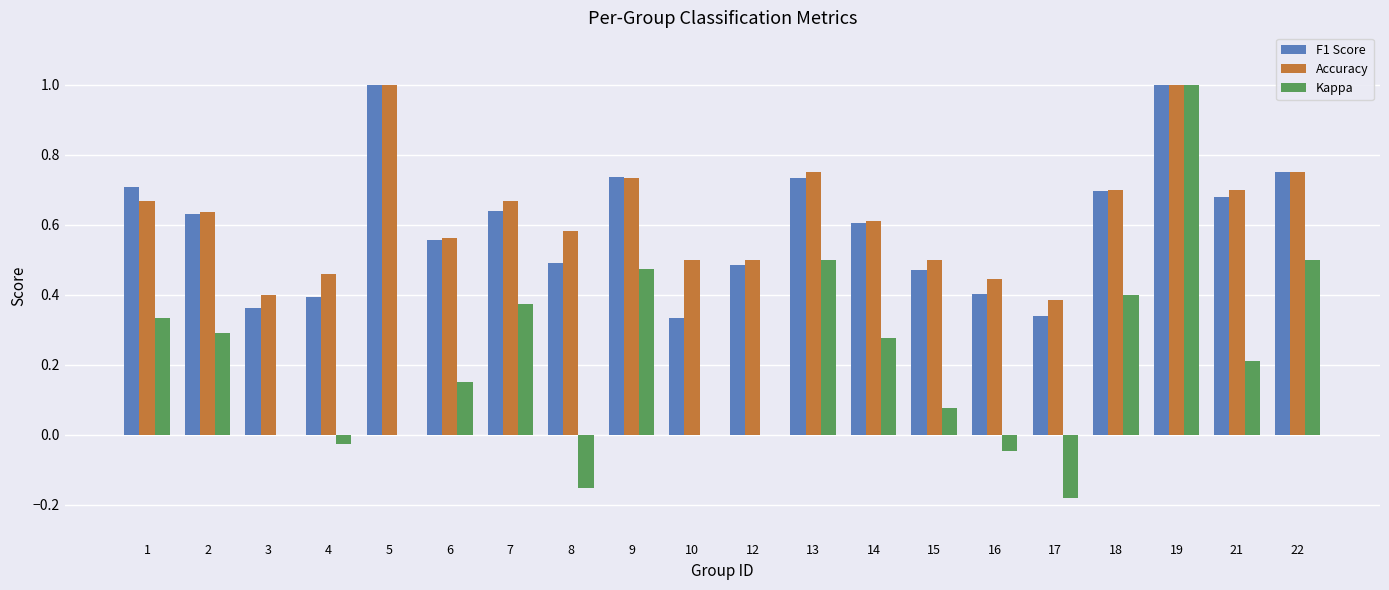

The F1 Score series shows 0.3 at 13. True or false?

False